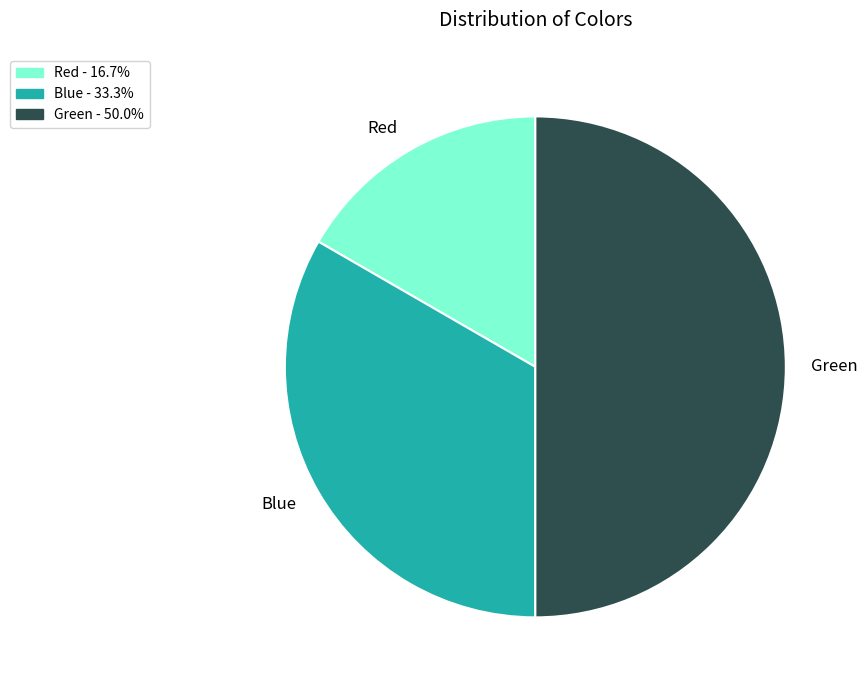

Combined, do Green and Red account for over 50%?

Yes